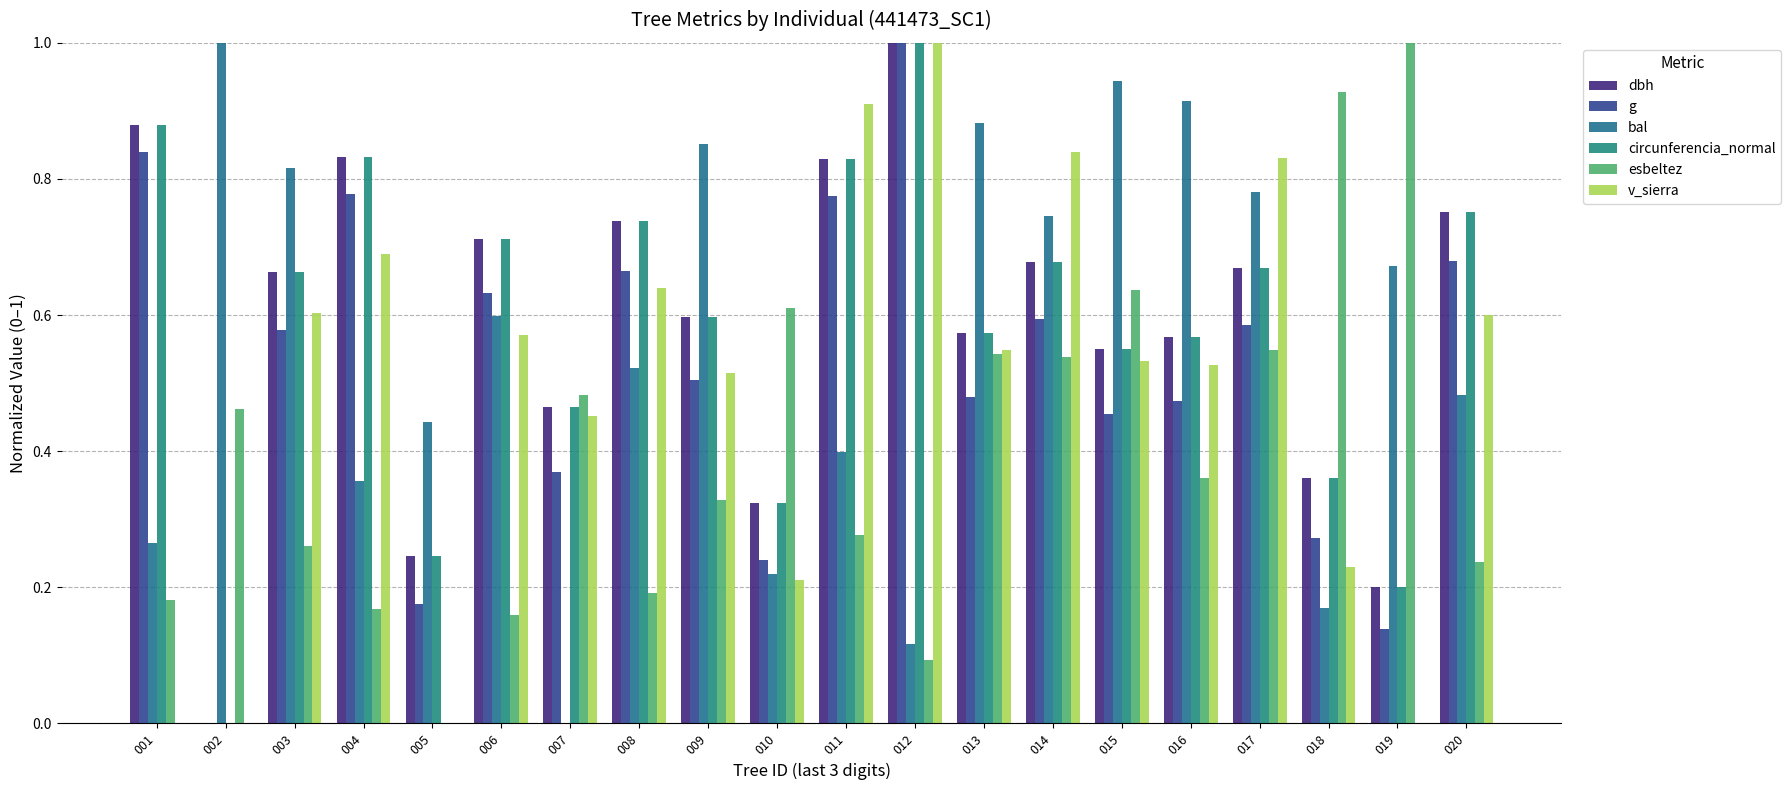

What is the difference between the v_sierra values at 007 and 010?

0.2